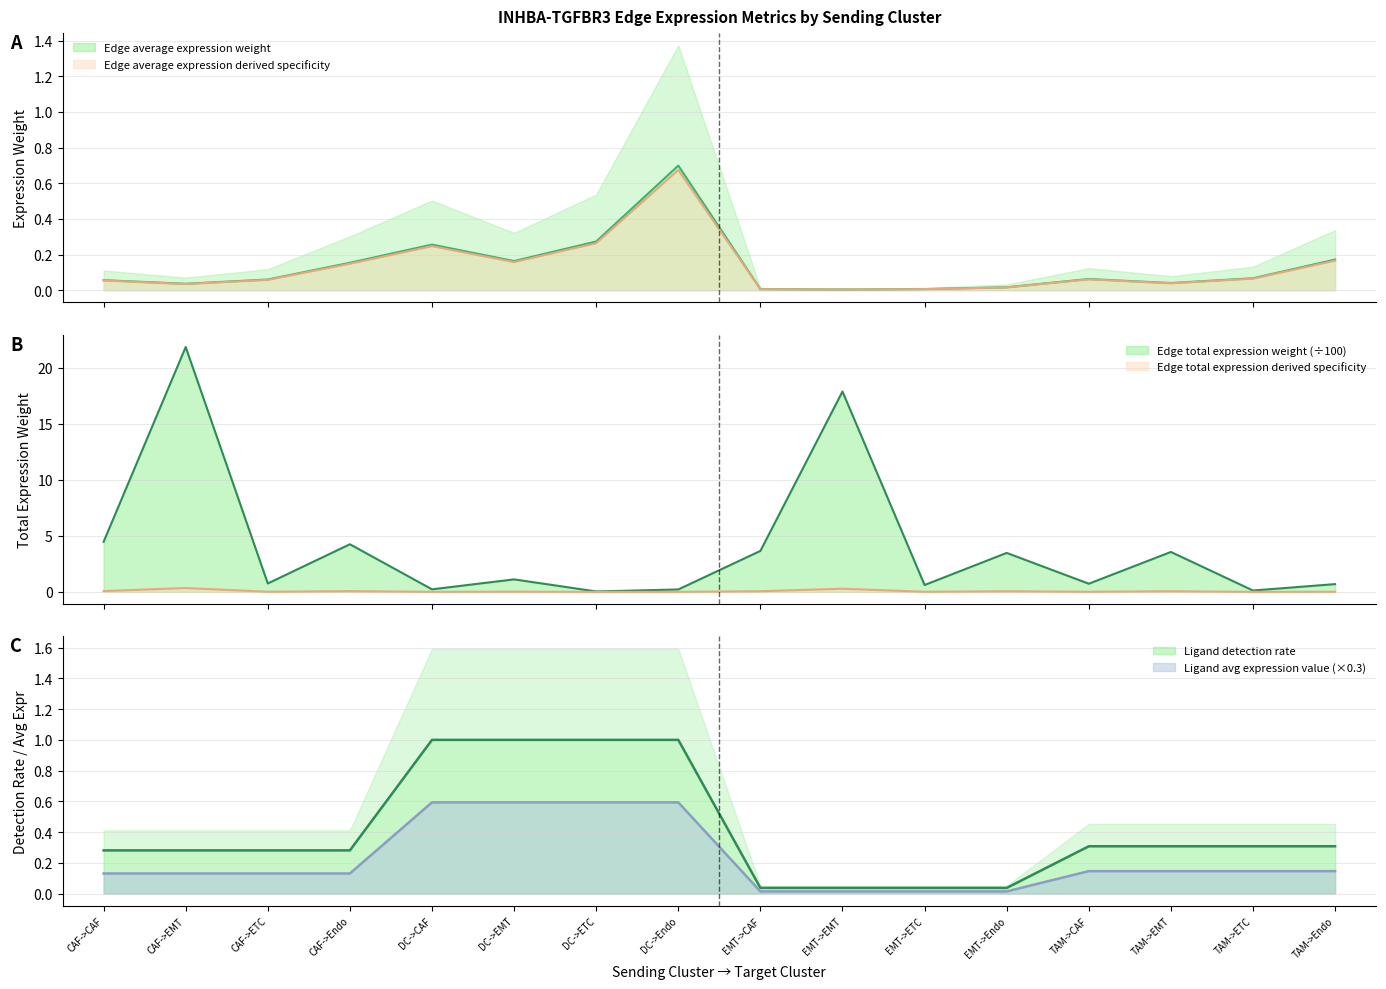

What position from the right is TAM->EMT?

3